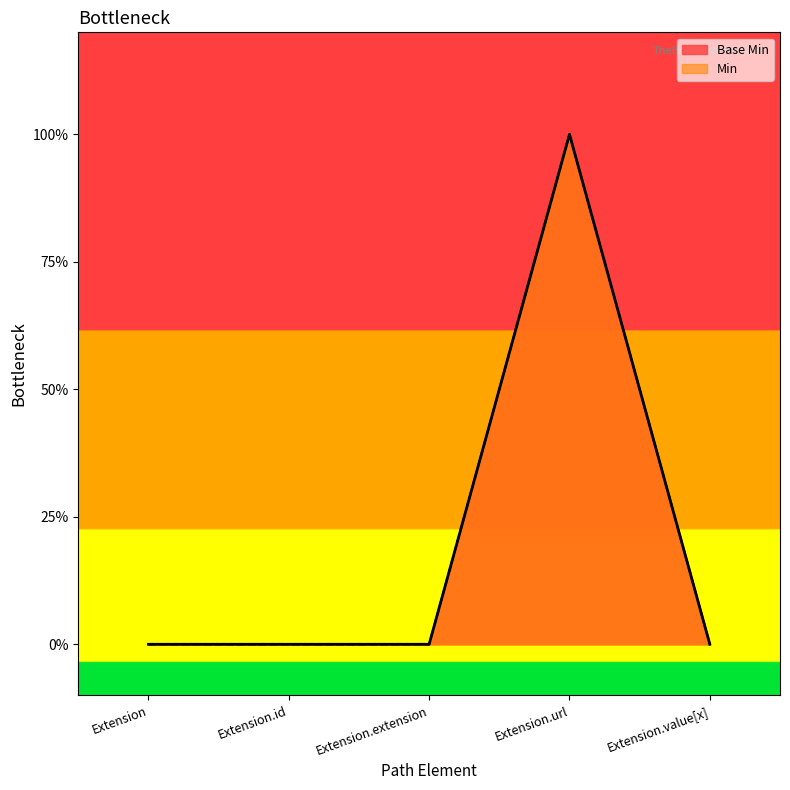

Rank the categories by value from lowest to highest.

Extension, Extension.id, Extension.extension, Extension.value[x], Extension.url